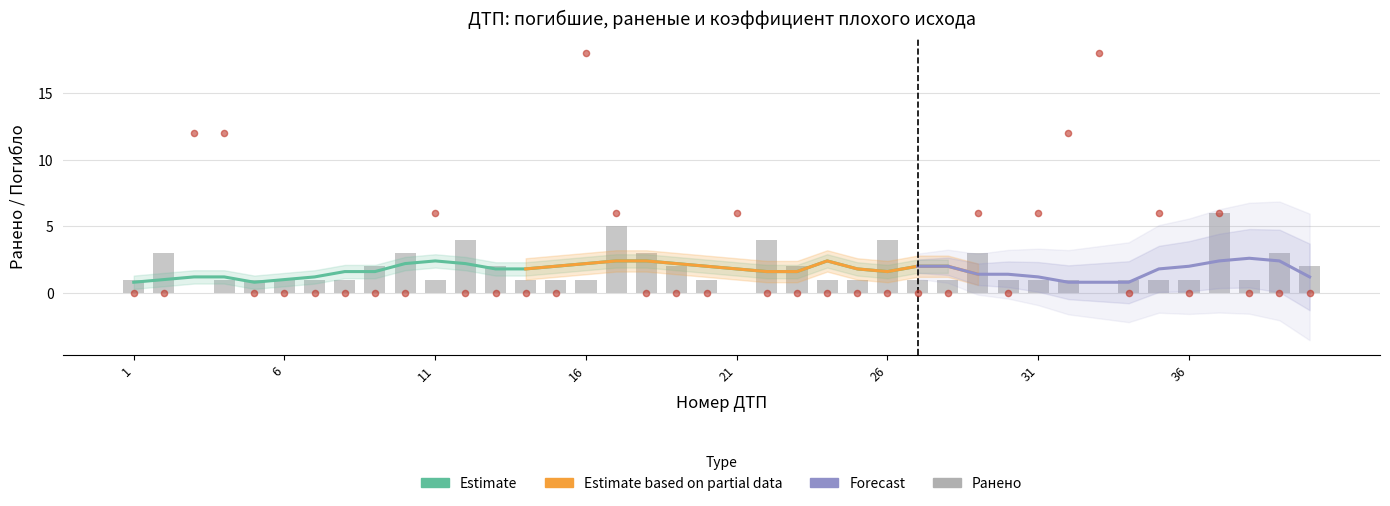

Which series has the largest total across all categories?

Погибло